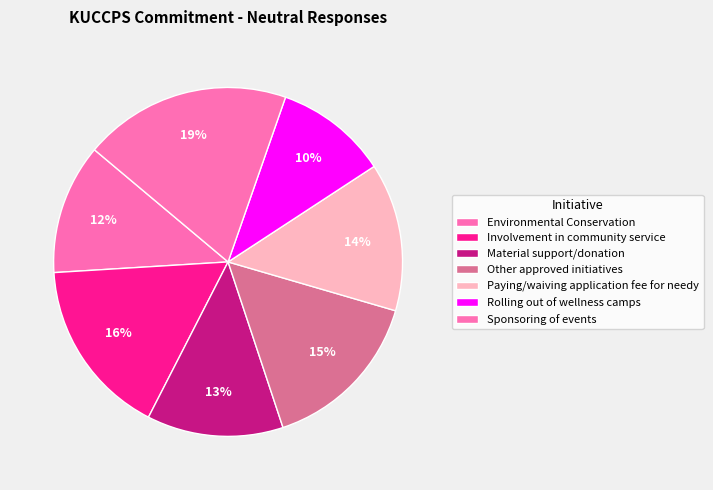

Rank the categories by value from lowest to highest.

Rolling out of wellness camps, Environmental Conservation, Material support/donation, Paying/waiving application fee for needy, Other approved initiatives, Involvement in community service, Sponsoring of events